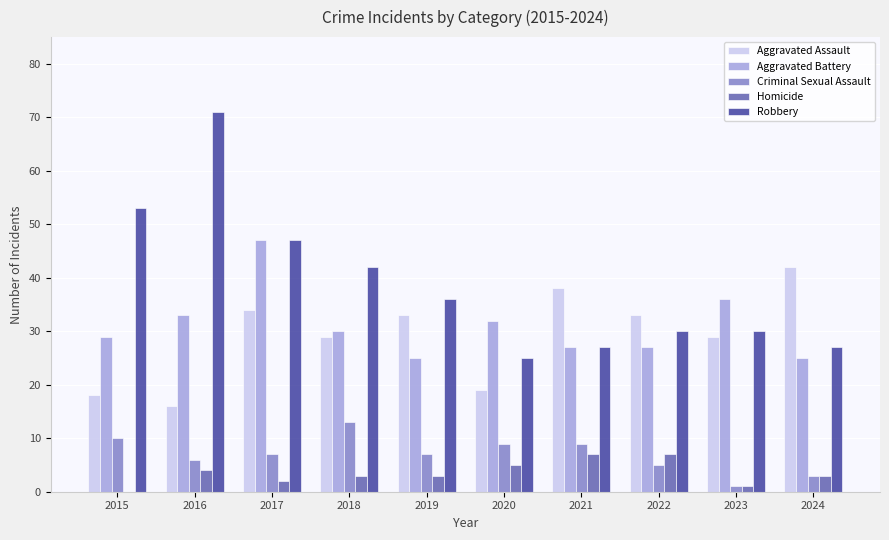

How many series are shown in this chart?

5